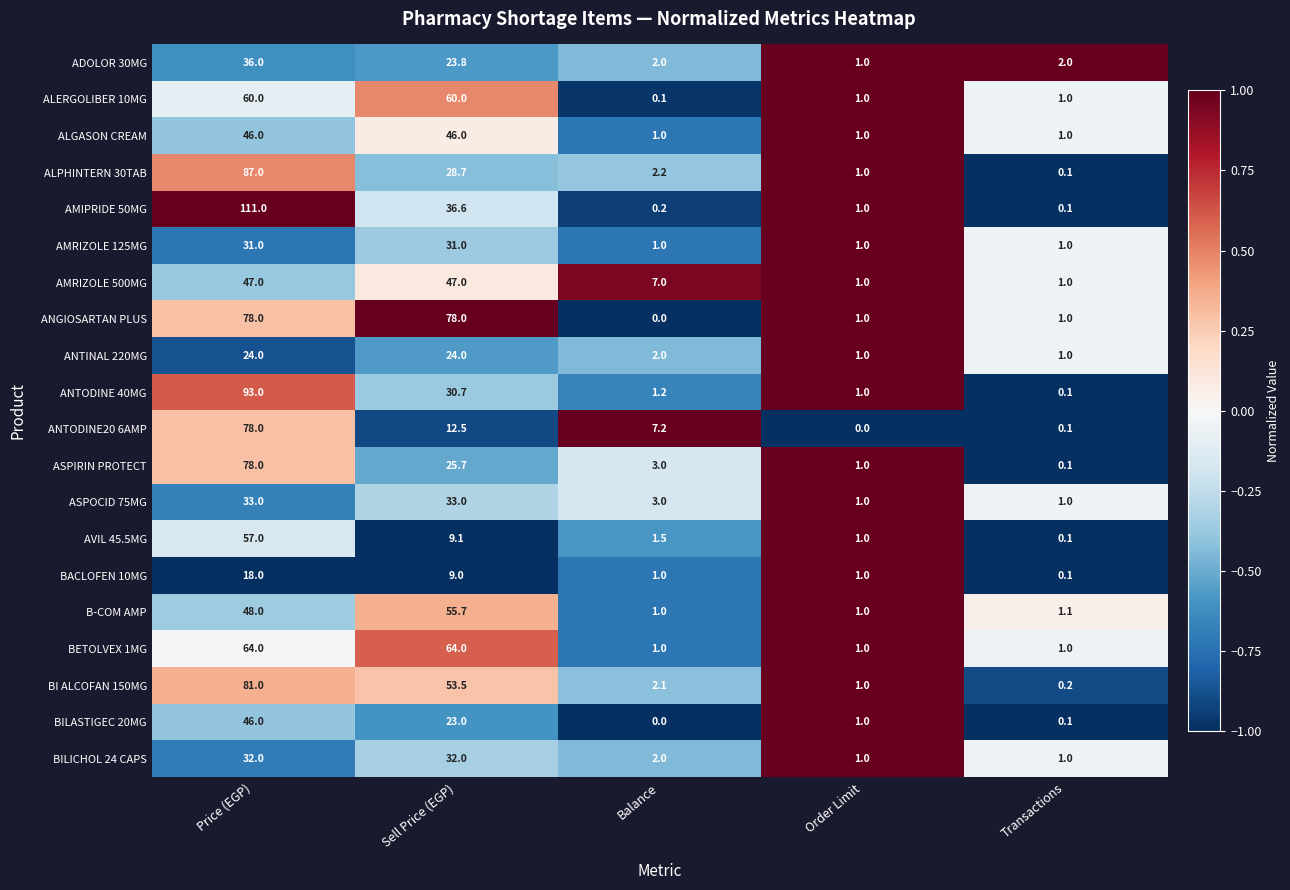

True or false: AVIL 45.5MG has a value of 90.9 at Price (EGP).

False